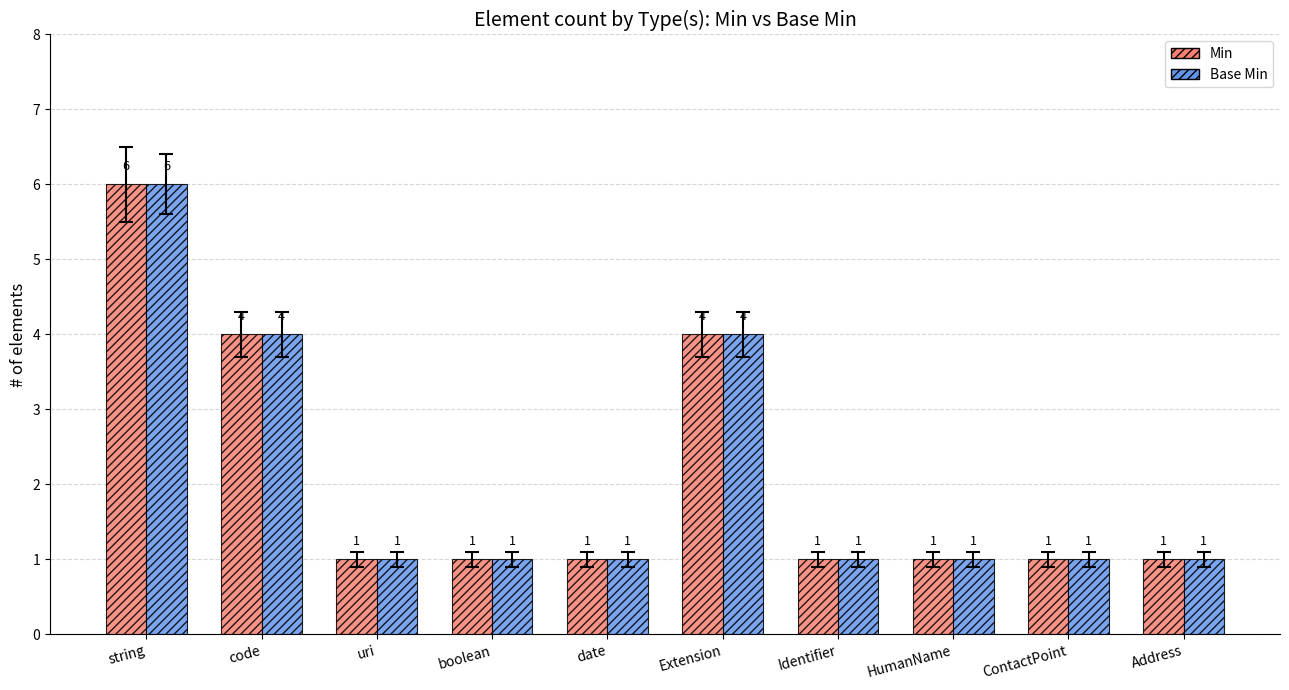

Count the number of categories in the chart.

10